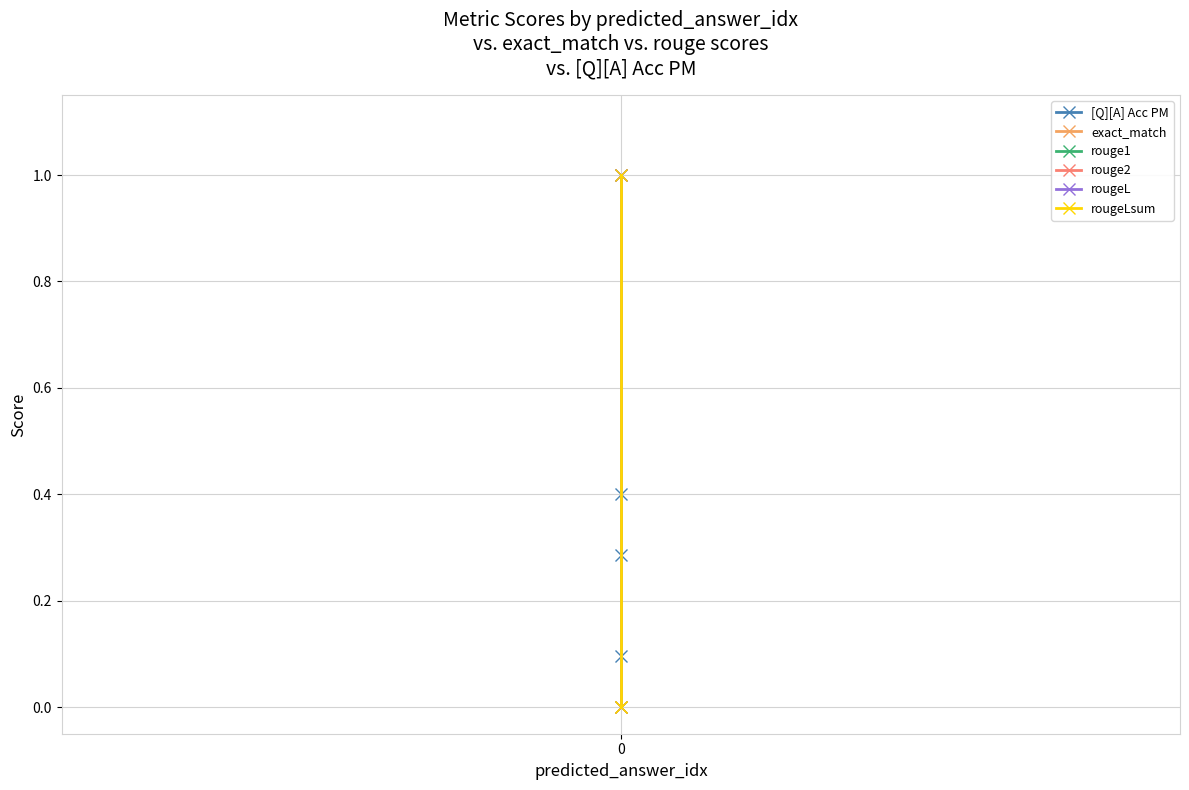

The exact_match series shows 1.0 at 0. True or false?

True